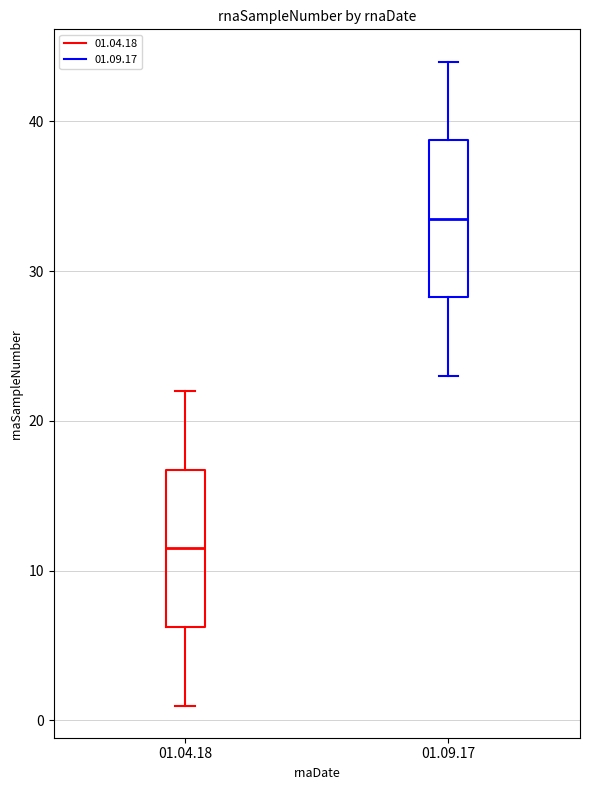

Where does the upper whisker of the box for 01.09.17 end on the y-axis? The values are not printed on the chart, so give them approximately, as read against the axis.

44